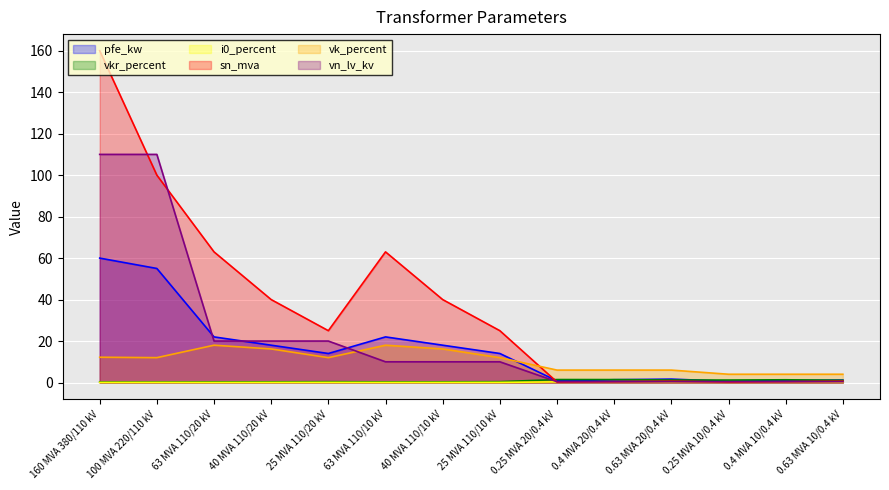

Where do sn_mva and vn_lv_kv first cross each other?

160 MVA 380/110 kV and 100 MVA 220/110 kV